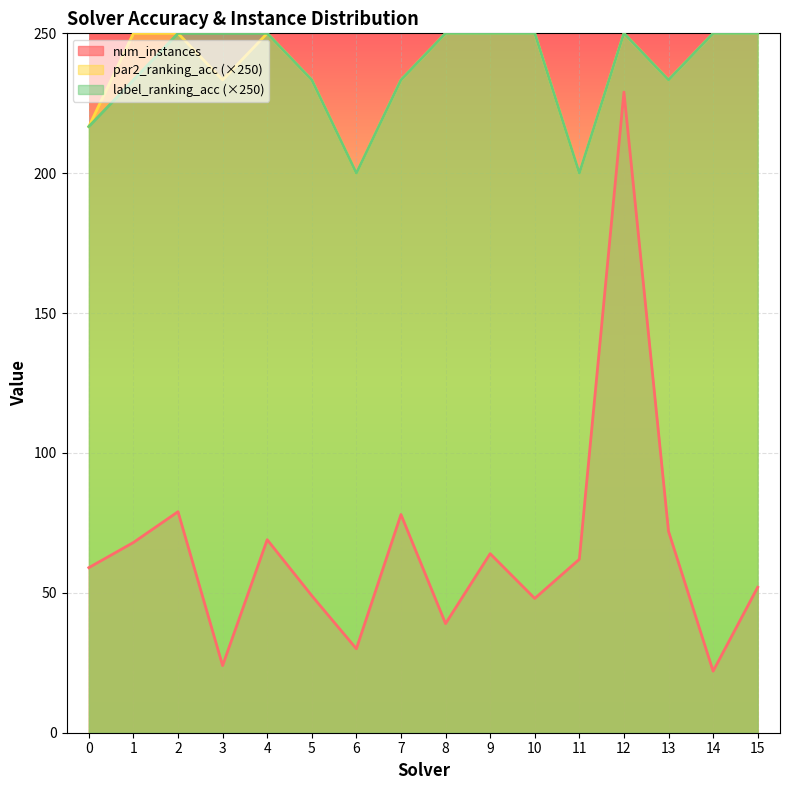

What is the value of the par2_ranking_acc point at the 9th from the left?

250.0